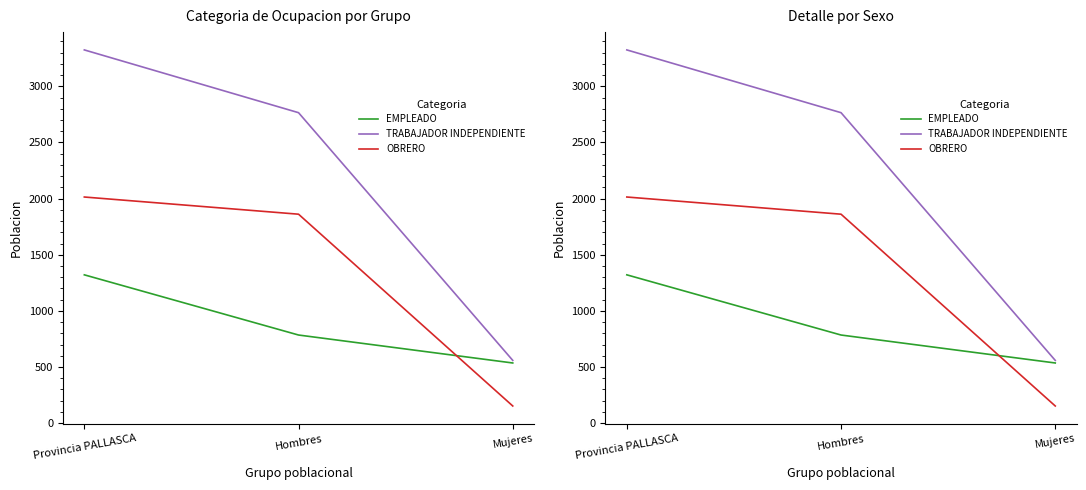

Is this an area chart (filled region under the line)?

No